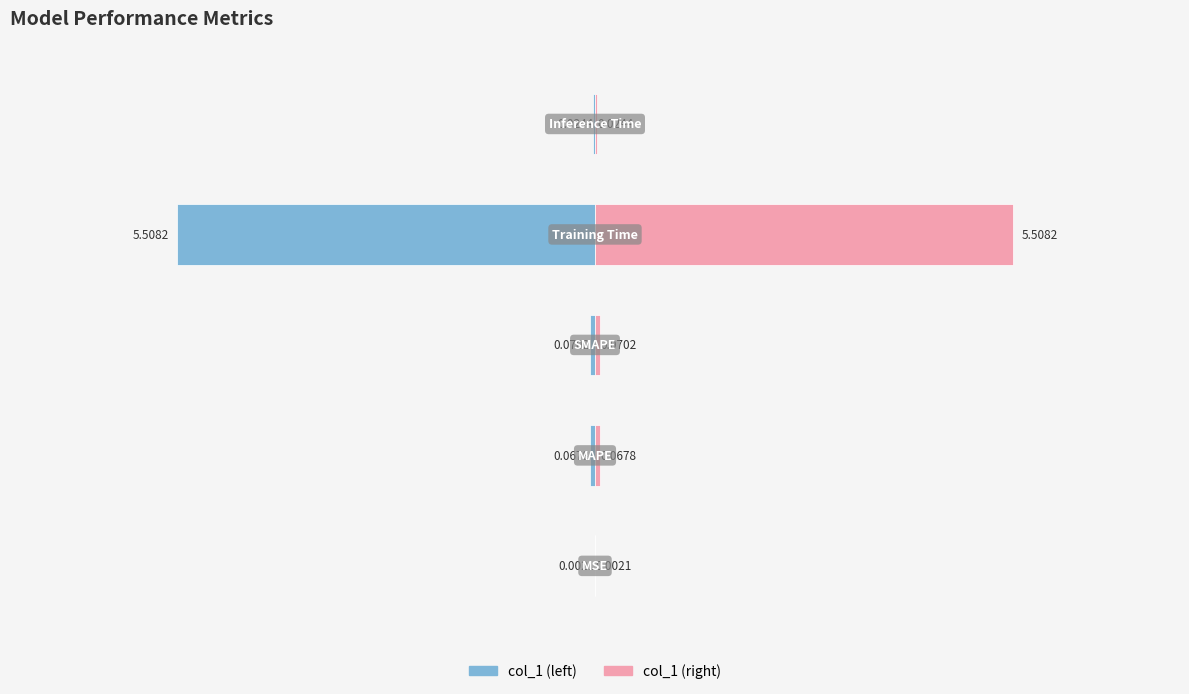

The col_1 (right) series shows 0.1 at −6. True or false?

False